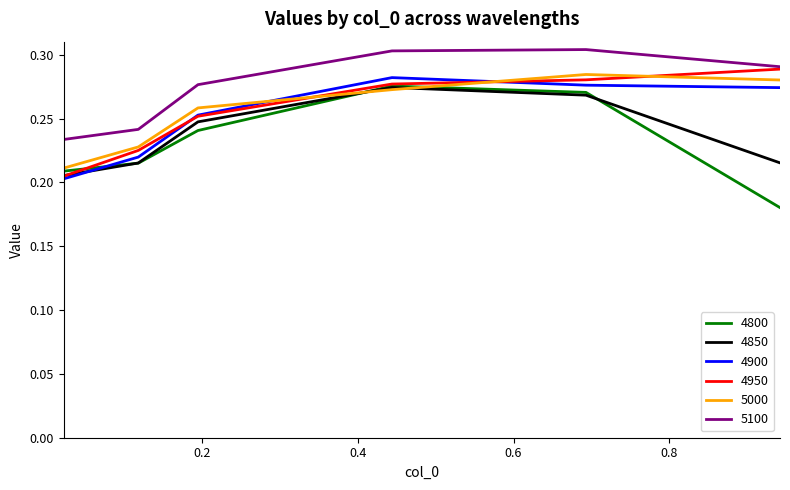

Which series has the largest total across all categories?

5100